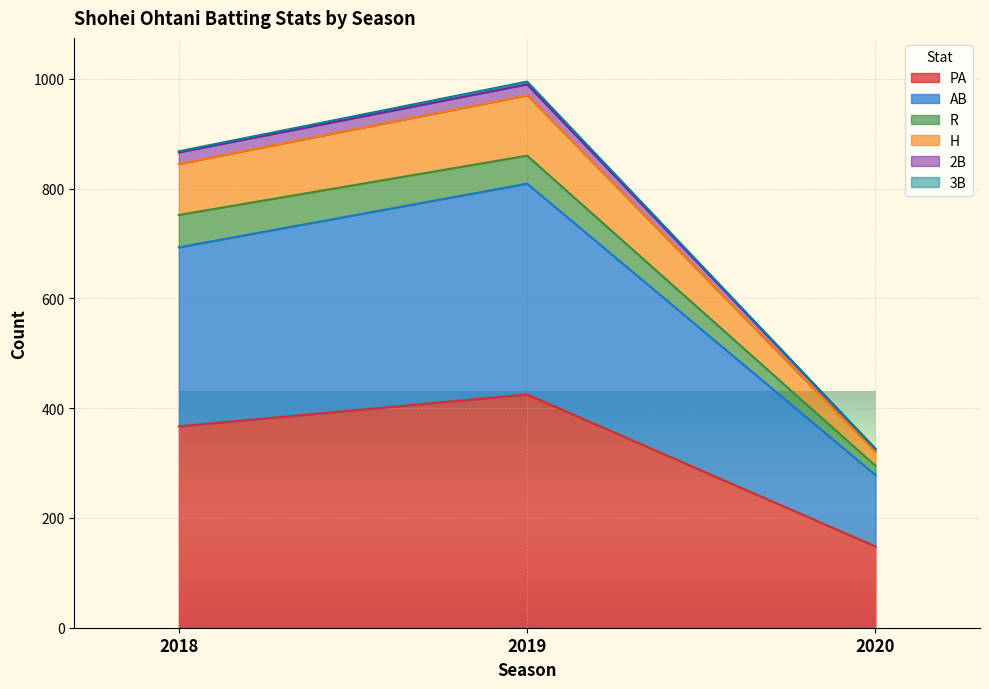

Where does the PA series first go above 367?

2019